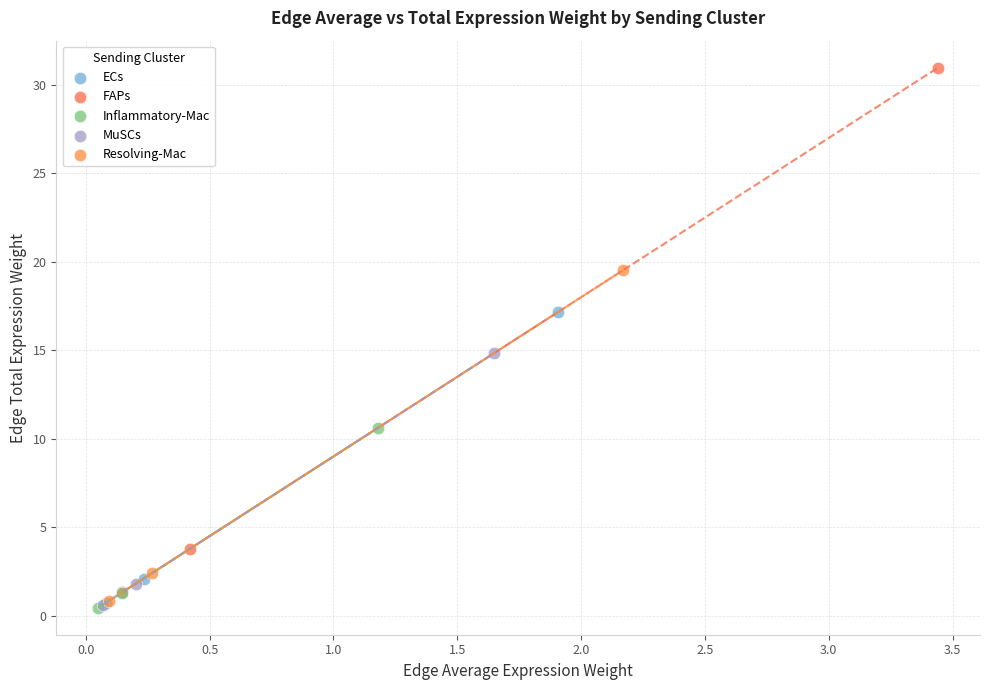

Which series contains the highest Y value?

FAPs